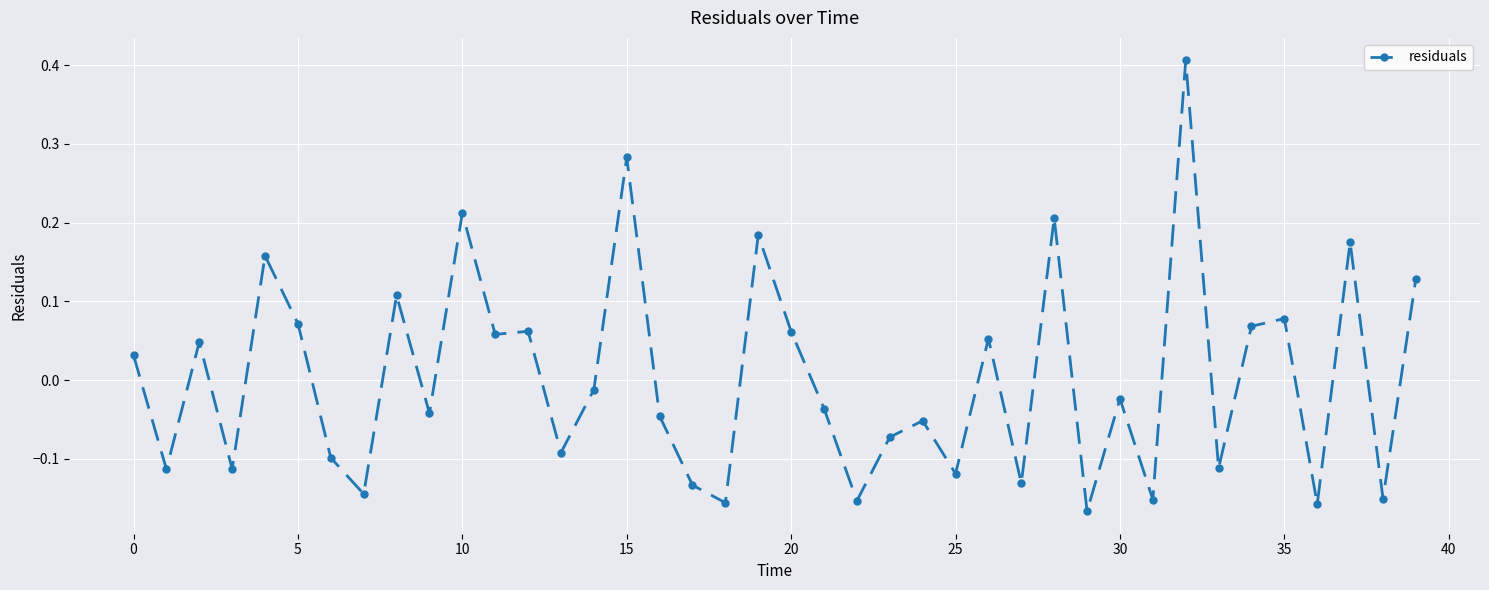

True or false: there are more than 2 points higher than both neighbors.

True